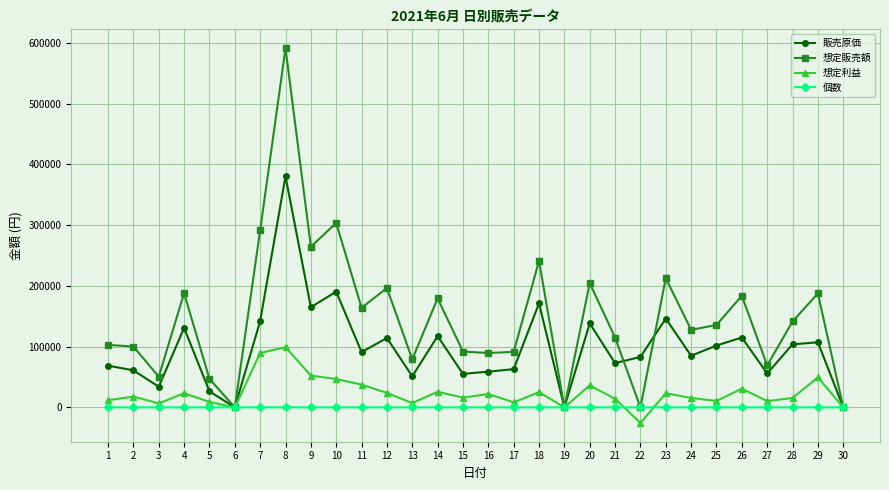

Where is the first local minimum for 想定販売額?

3